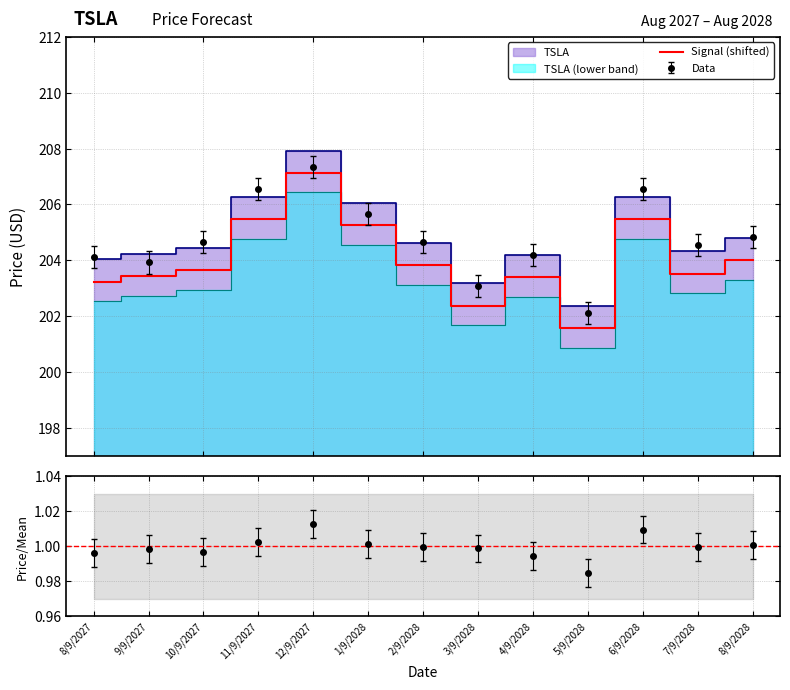

What is the sum of all values?

2652.3